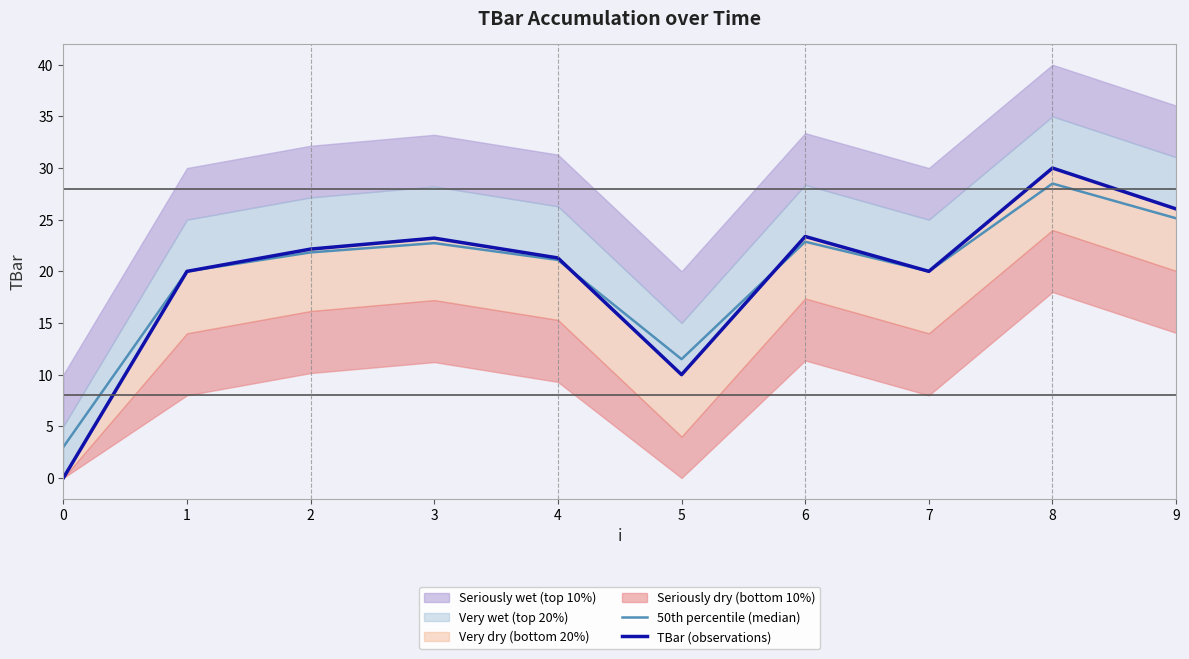

What is the value of the TBar (observations) point at the 10th from the left?

26.0